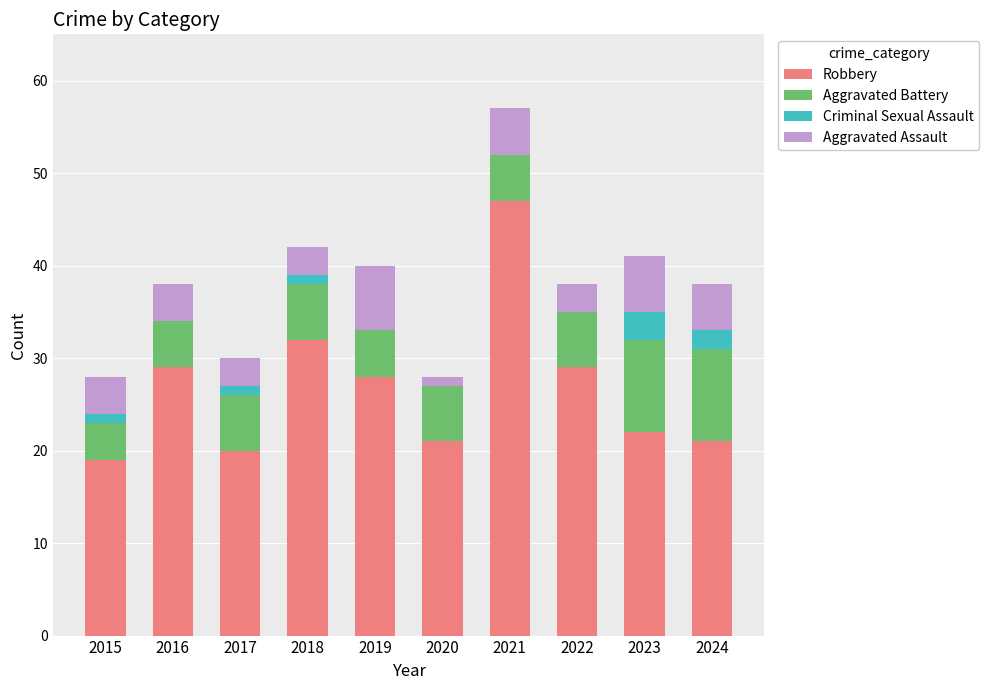

The Robbery series shows 29 at 2016. True or false?

True